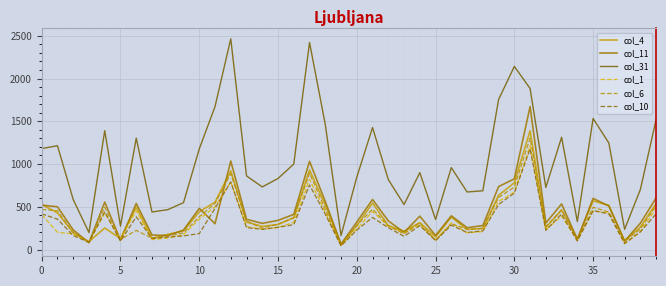

Which series has the largest total across all categories?

col_31